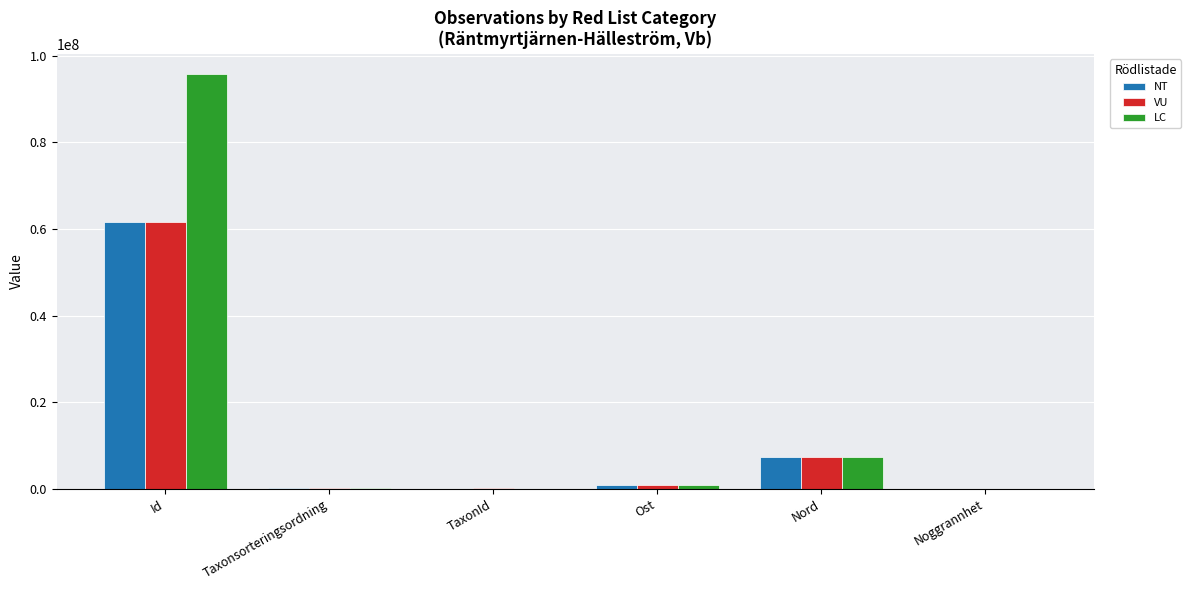

Which series has the largest total across all categories?

LC